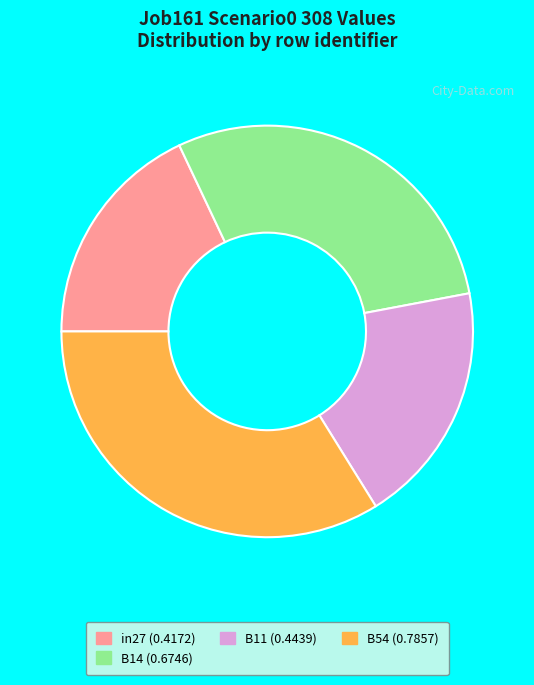

Is there any slice that represents more than half of the pie?

No